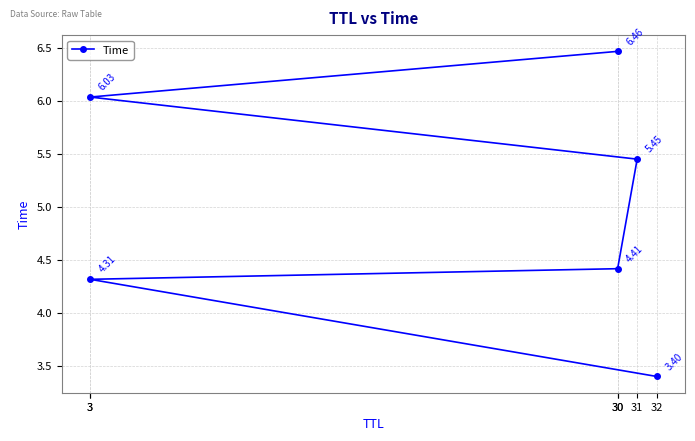

Reading left to right, extract all data points from this chart.

32=3.4	3=4.3	30=4.4	31=5.4	3=6.0	30=6.5